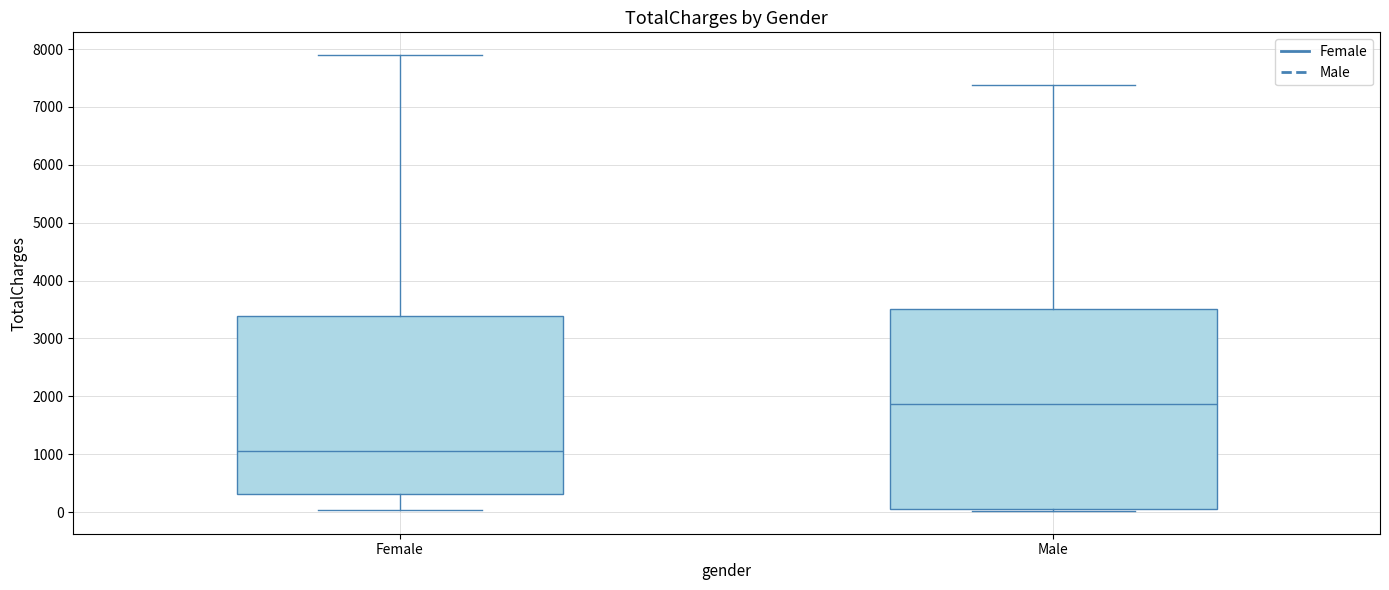

Reading left to right, transcribe this box plot: for each box, give where its median line is, the range the box spans, and where its two whiskers end, as read against the y-axis. The values are not printed on the chart, so give them approximately, as read against the axis.

Female: median 1100, box 300 to 3400, whiskers 0 to 7900
Male: median 1900, box 100 to 3500, whiskers 0 to 7400